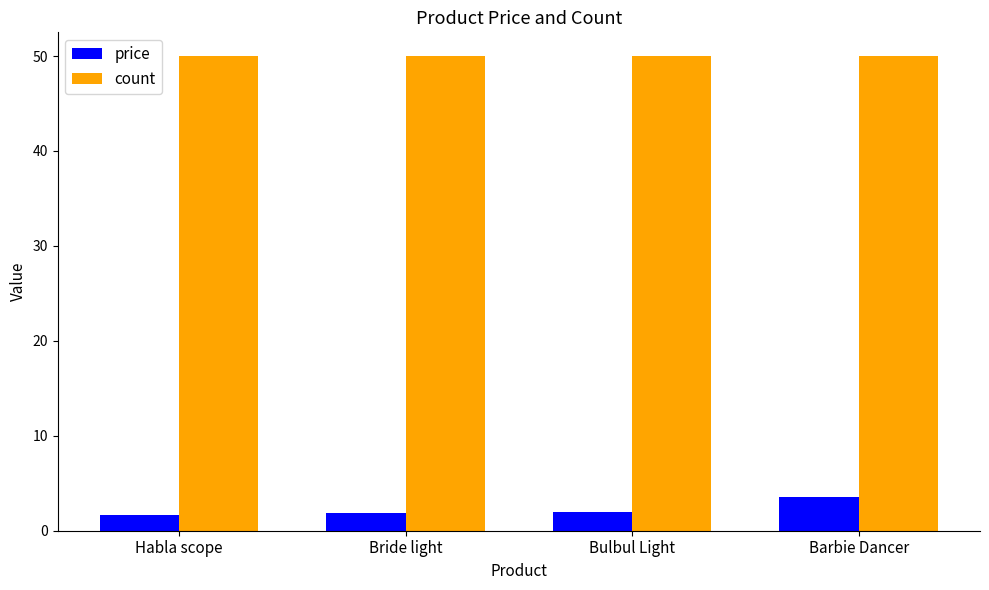

What is the spread (max minus min) of values at Bulbul Light?

48.0